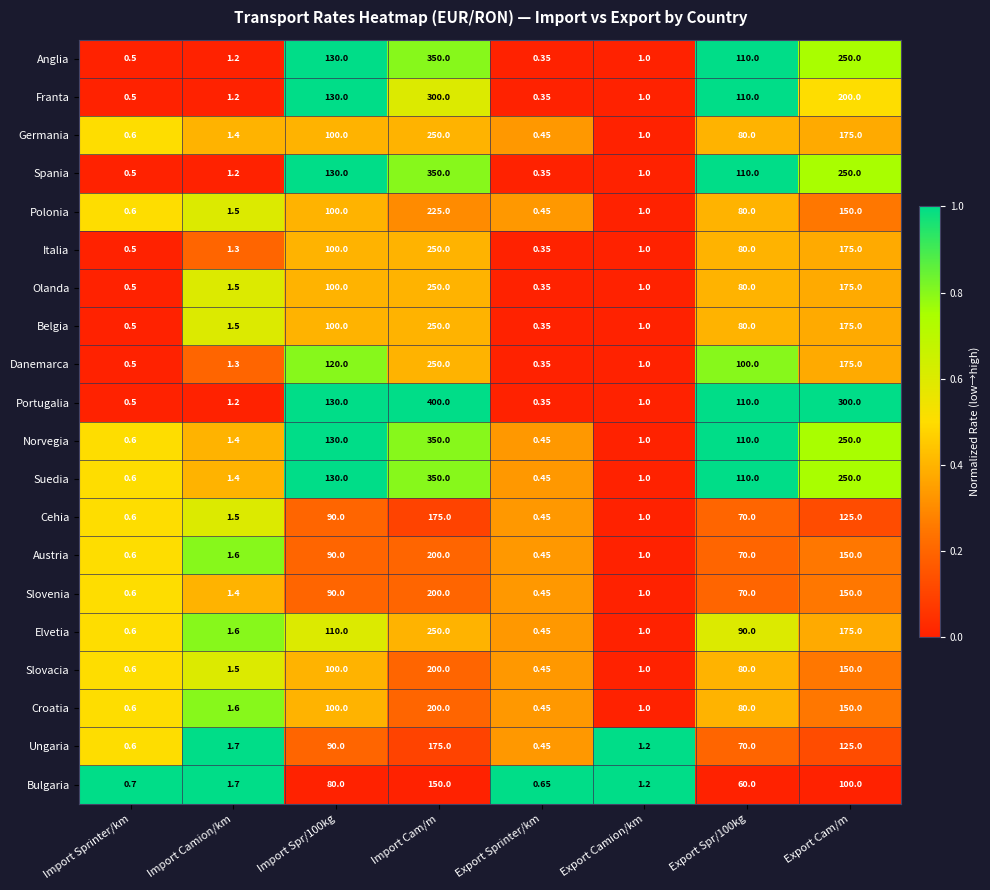

Which series changed the most between Import Cam/m and Export Sprinter/km?

Portugalia